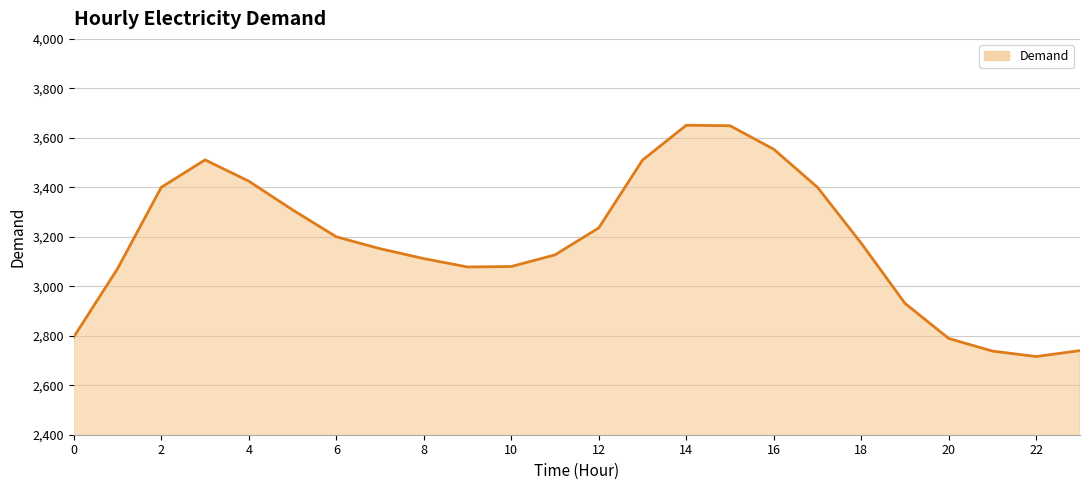

What is the difference between the maximum and minimum values?

935